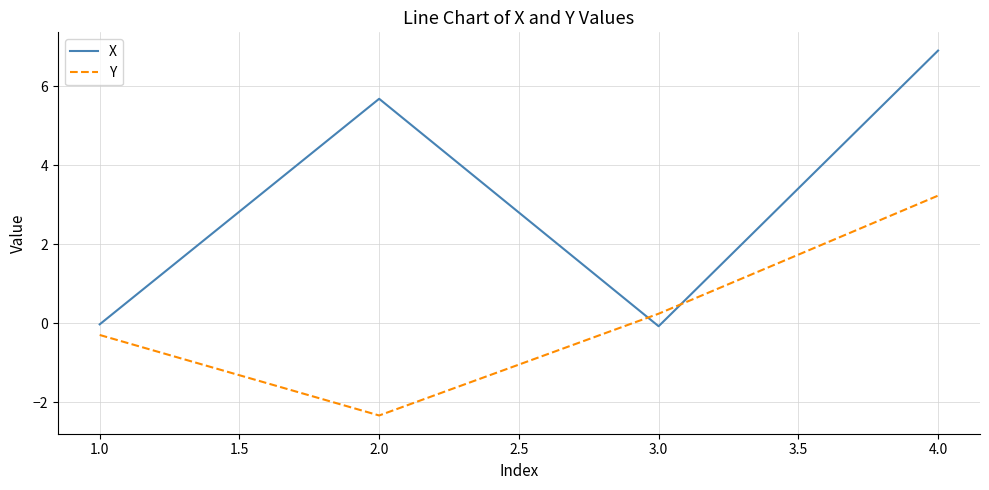

Where does the X series first go above 5?

2.0